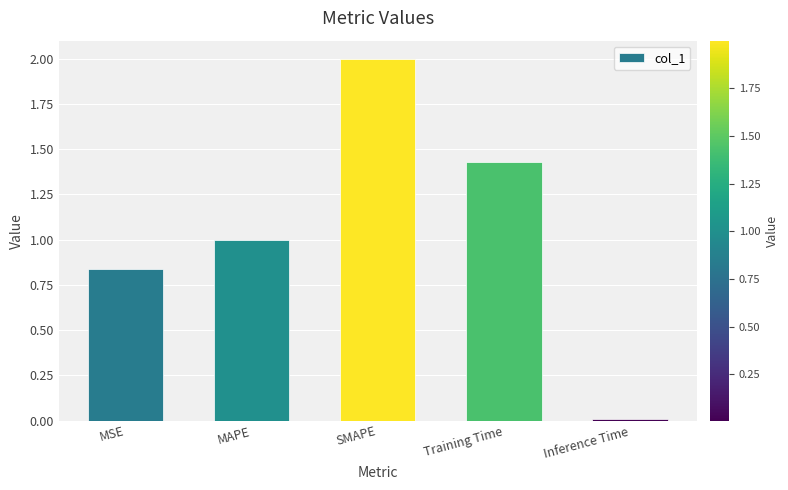

What is the average value?

1.1